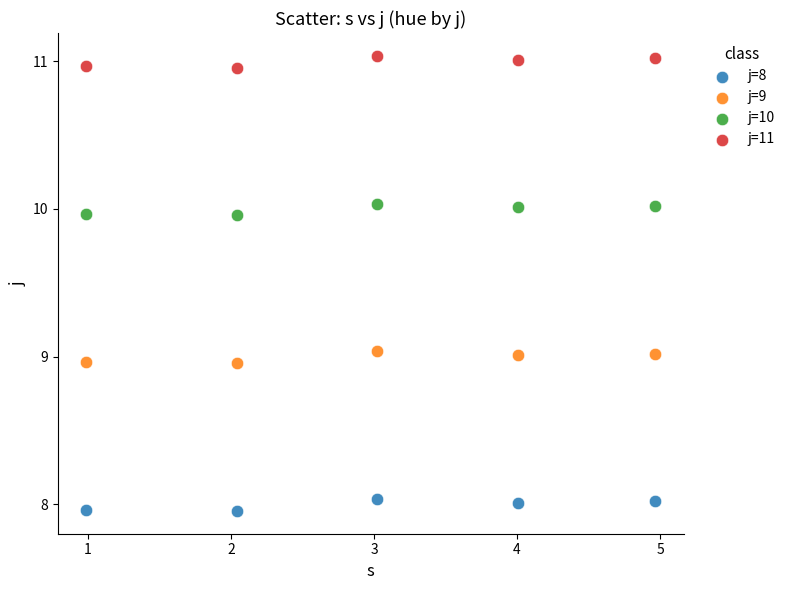

Which series reaches the minimum Y coordinate?

j=8